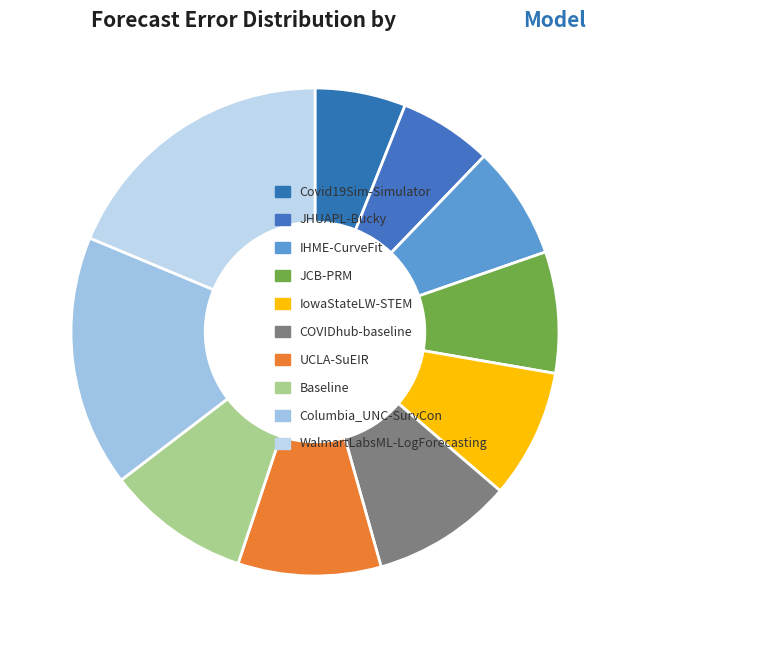

Which slice is the smallest?

Covid19Sim-Simulator